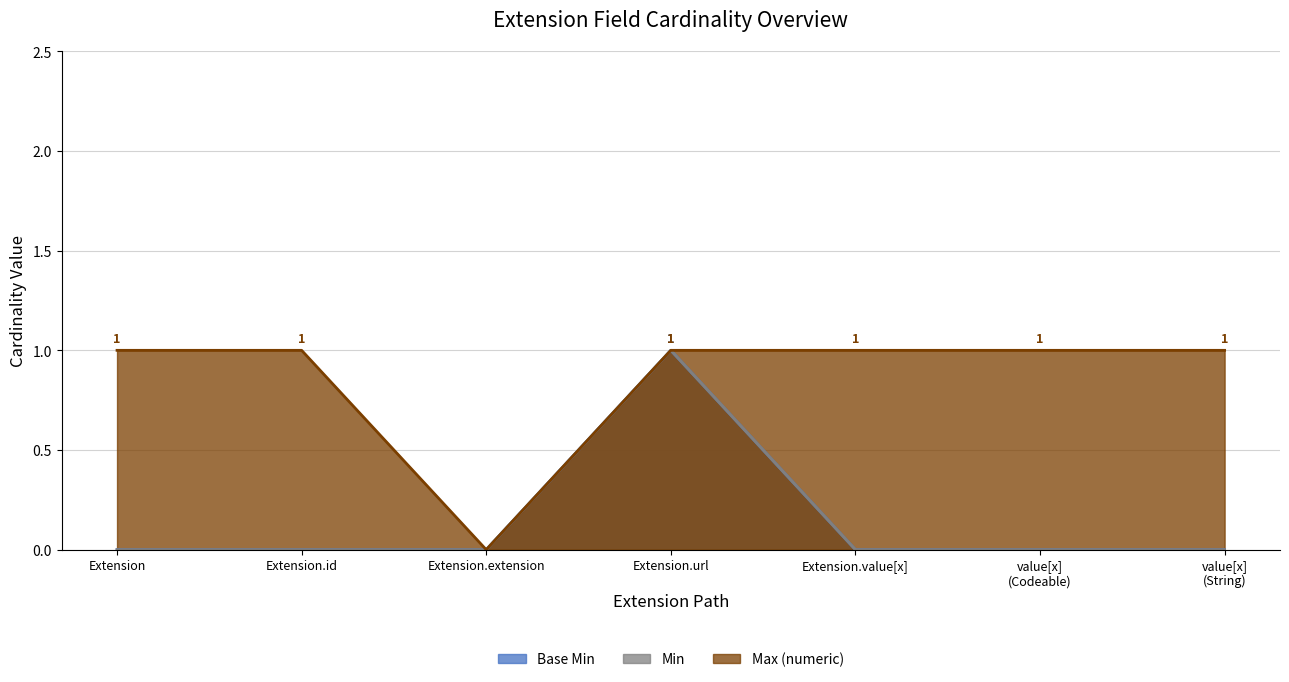

What is the spread (max minus min) of values at Extension.id?

1